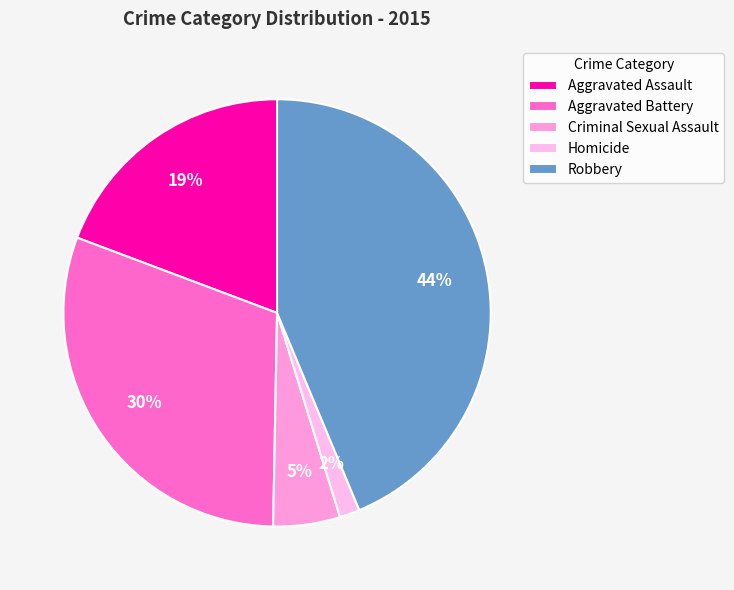

The Criminal Sexual Assault slice represents 17% of the pie. True or false?

False